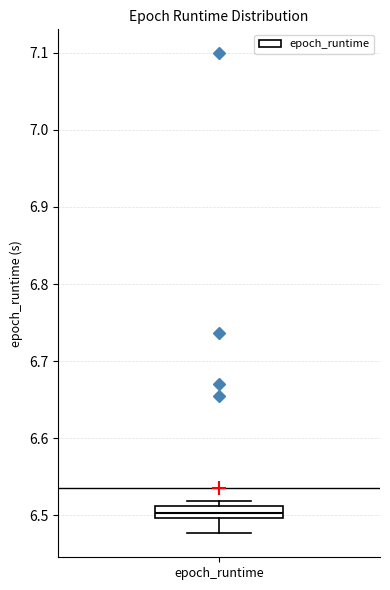

Transcribe this box plot: give where the median line is, the range the box spans, and where the two whiskers end, as read against the y-axis. The values are not printed on the chart, so give them approximately, as read against the axis.

median 6.50 (inside the box), box 6.50 to 6.51, whiskers 6.48 to 6.52